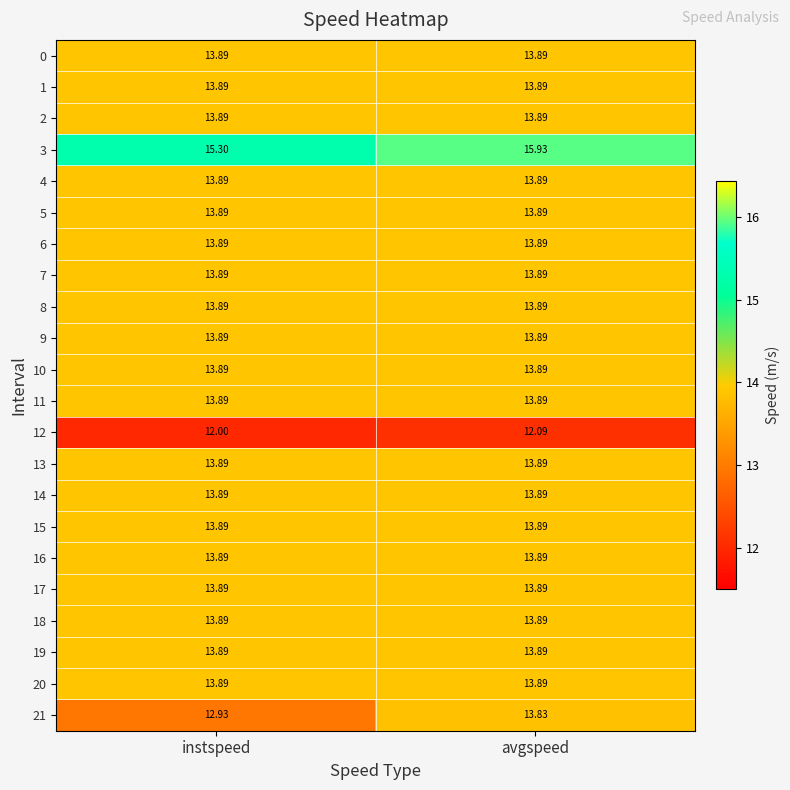

Which category has the lowest value across all series?

instspeed